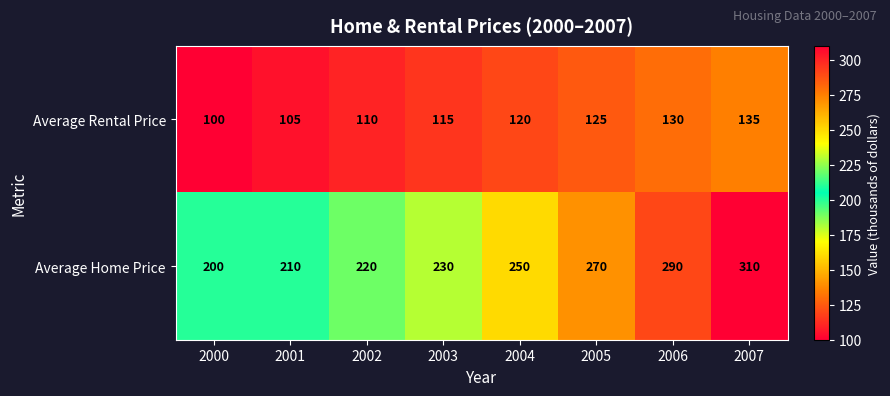

At 2001, list the series in order from largest to smallest.

Average Home Price, Average Rental Price